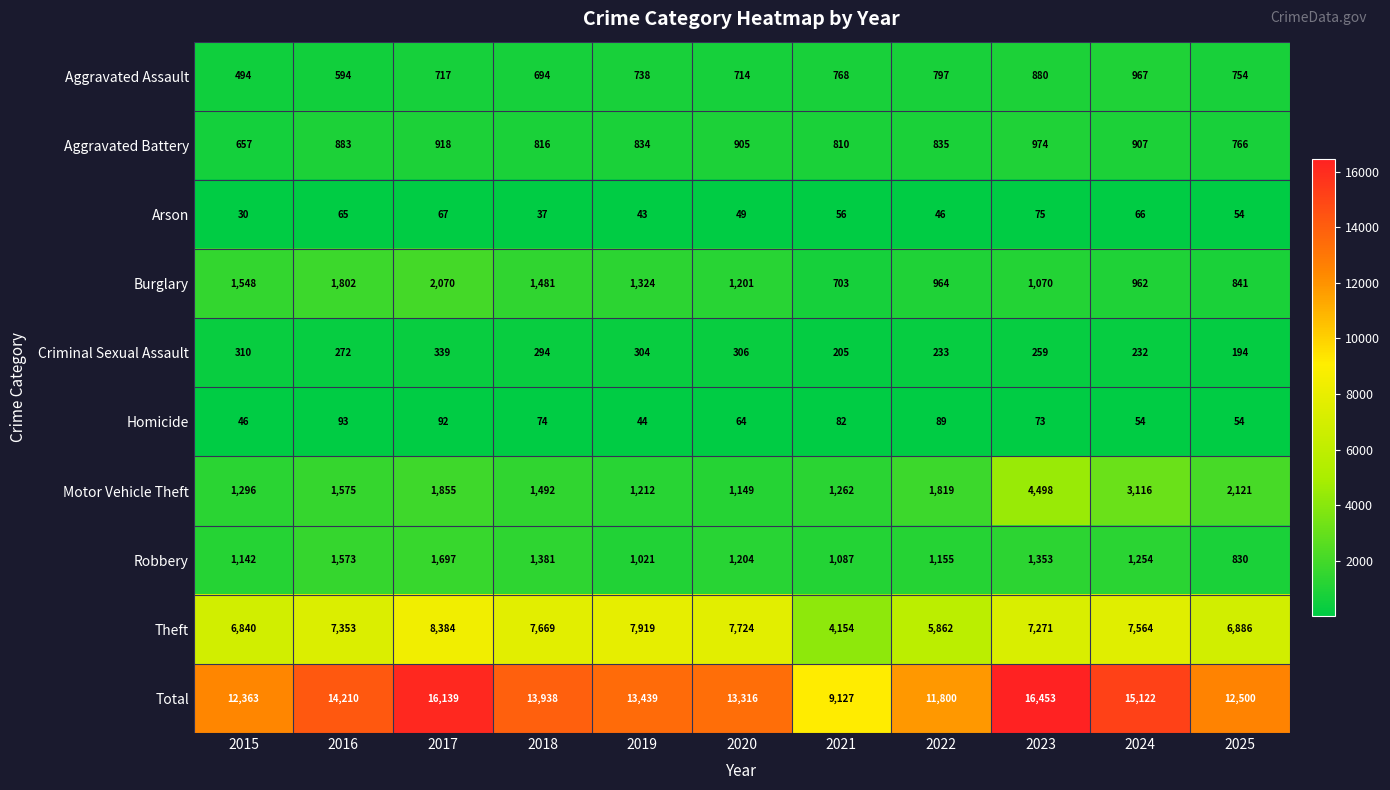

List the labels in order of Arson value, largest first.

2023, 2017, 2024, 2016, 2021, 2025, 2020, 2022, 2019, 2018, 2015